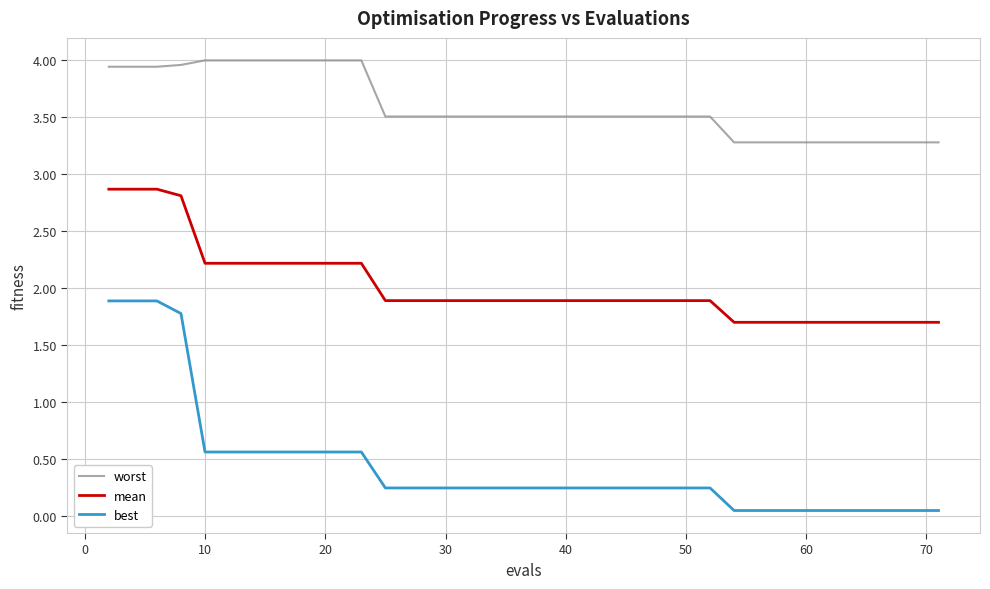

What is the maximum value for worst?

4.0